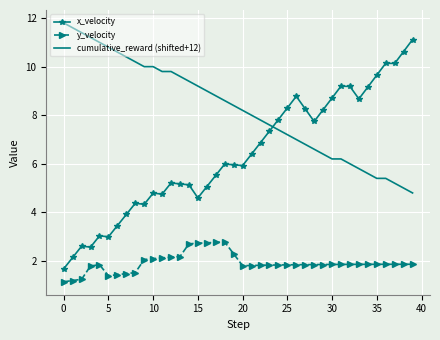

True or false: x_velocity and y_velocity intersect in this chart.

False